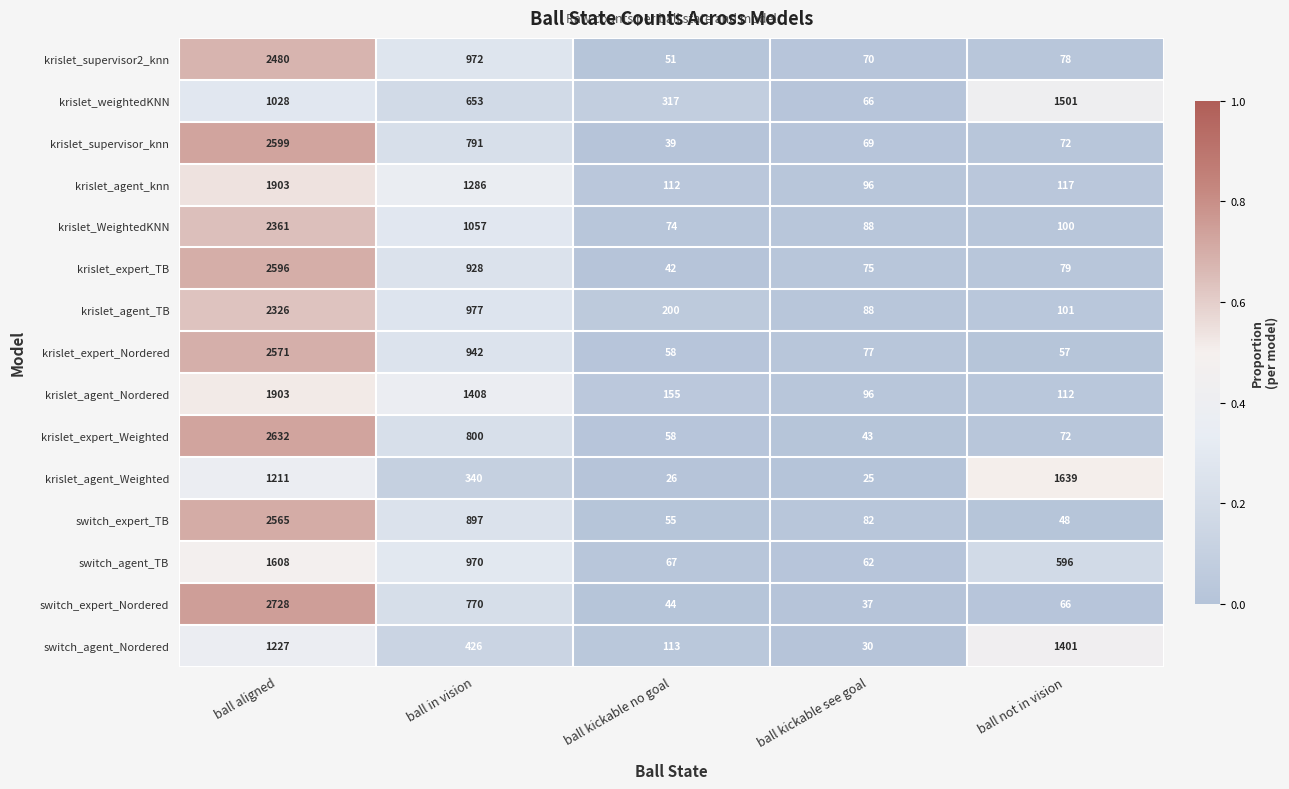

What is the average value of the krislet_supervisor2_knn series?

730